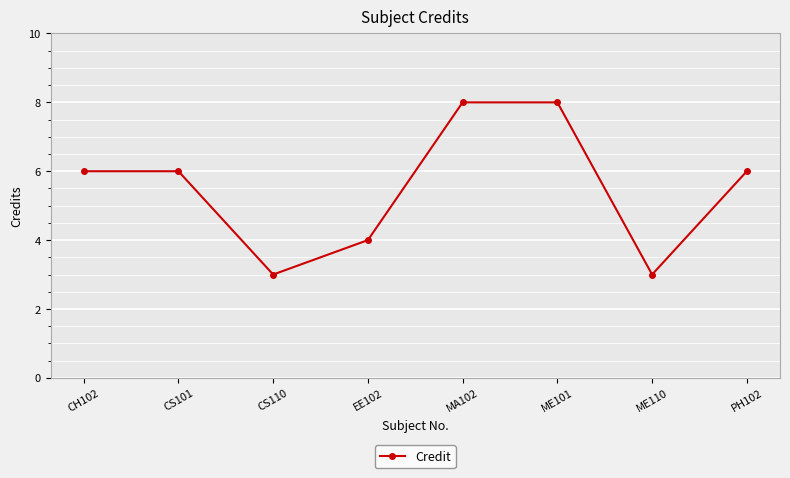

Reading left to right, extract all data points from this chart.

CH102=6	CS101=6	CS110=3	EE102=4	MA102=8	ME101=8	ME110=3	PH102=6